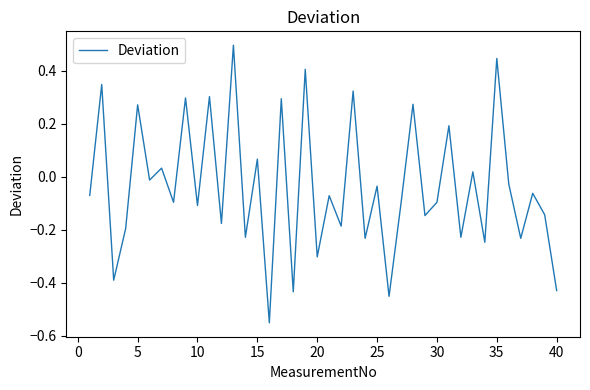

Count the number of data series in this chart.

1